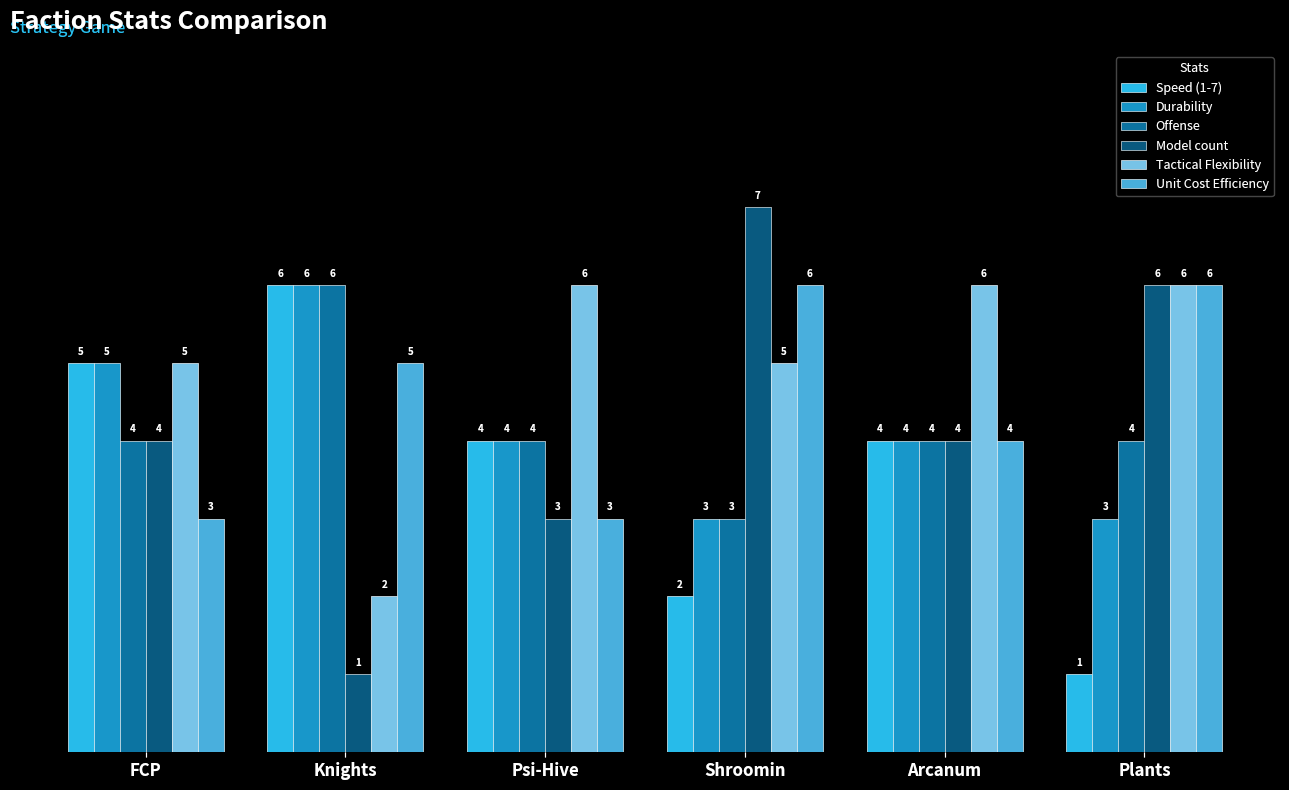

True or false: Tactical Flexibility has a value of 6 at Psi-Hive.

True